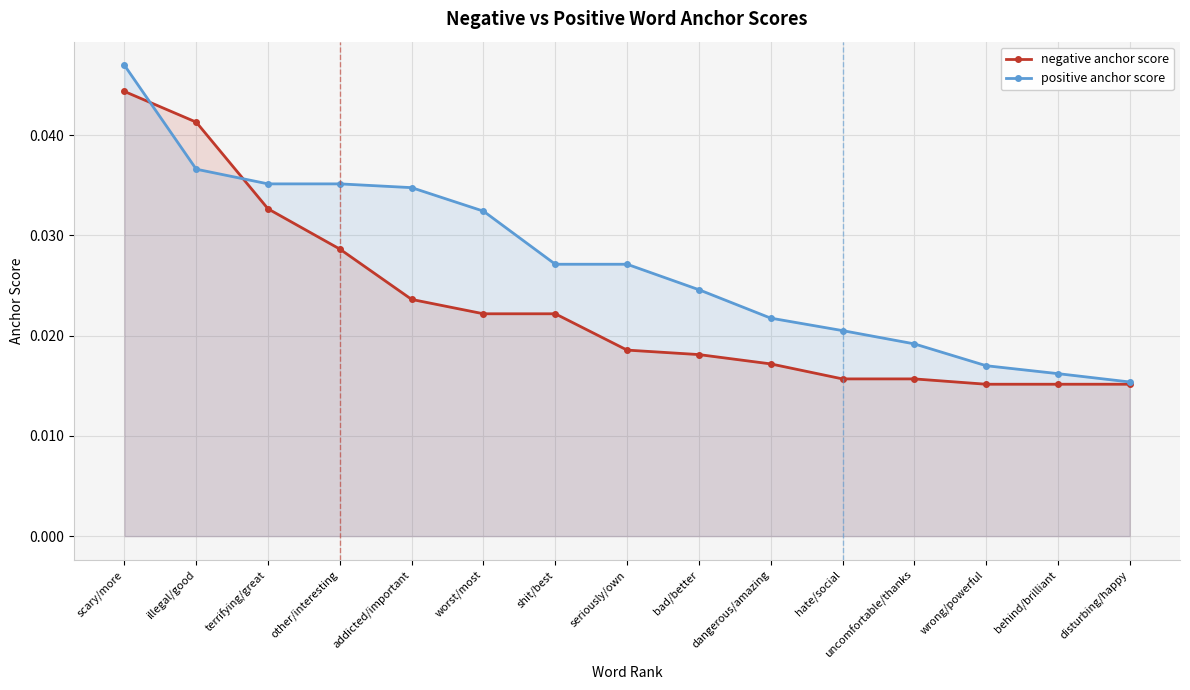

Rank the series by their maximum value, from lowest to highest.

negative anchor score, positive anchor score